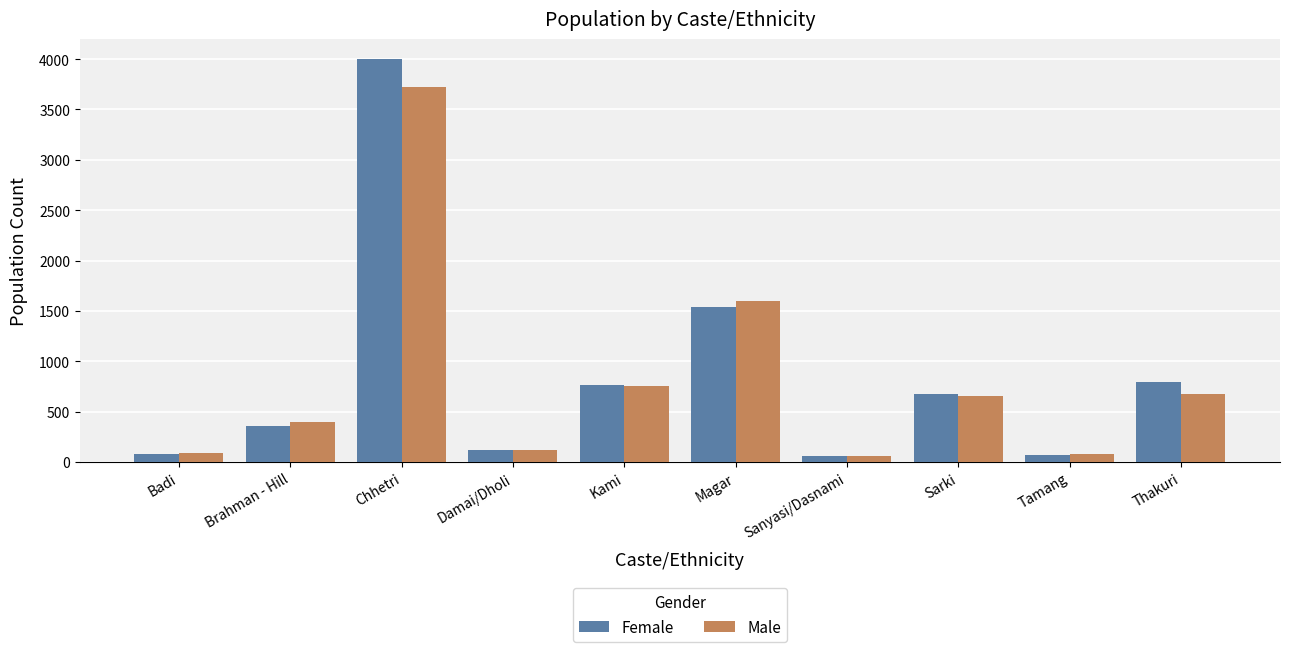

What is the difference between the second highest and minimum values in the Female series?

1485